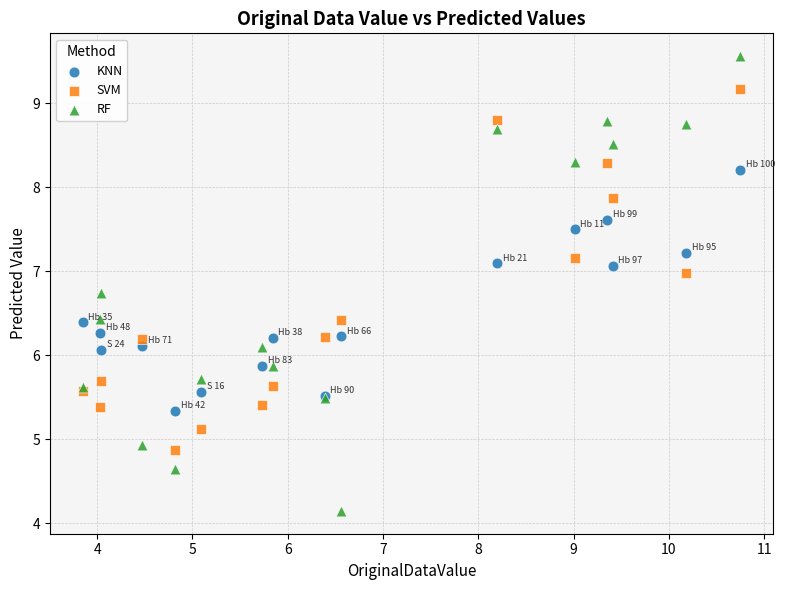

Which series reaches the minimum Y coordinate?

RF